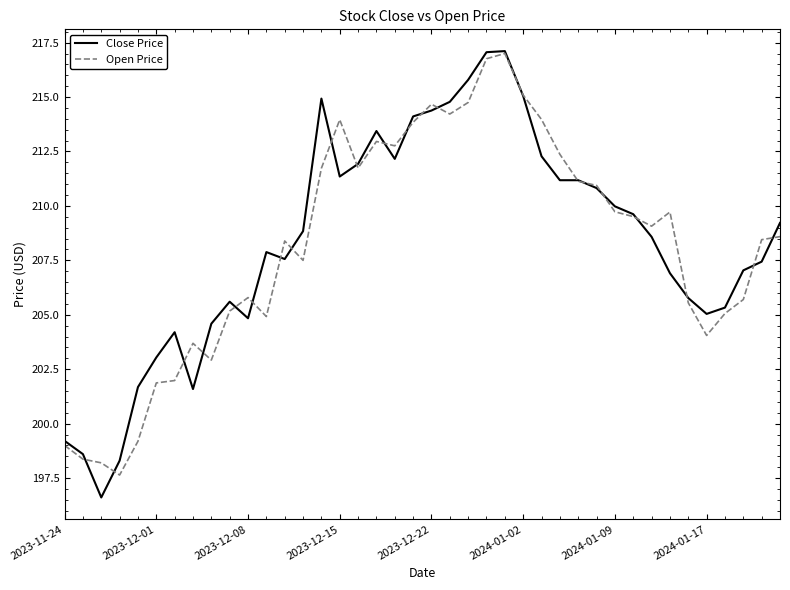

Which series has the widest spread of values?

Close Price